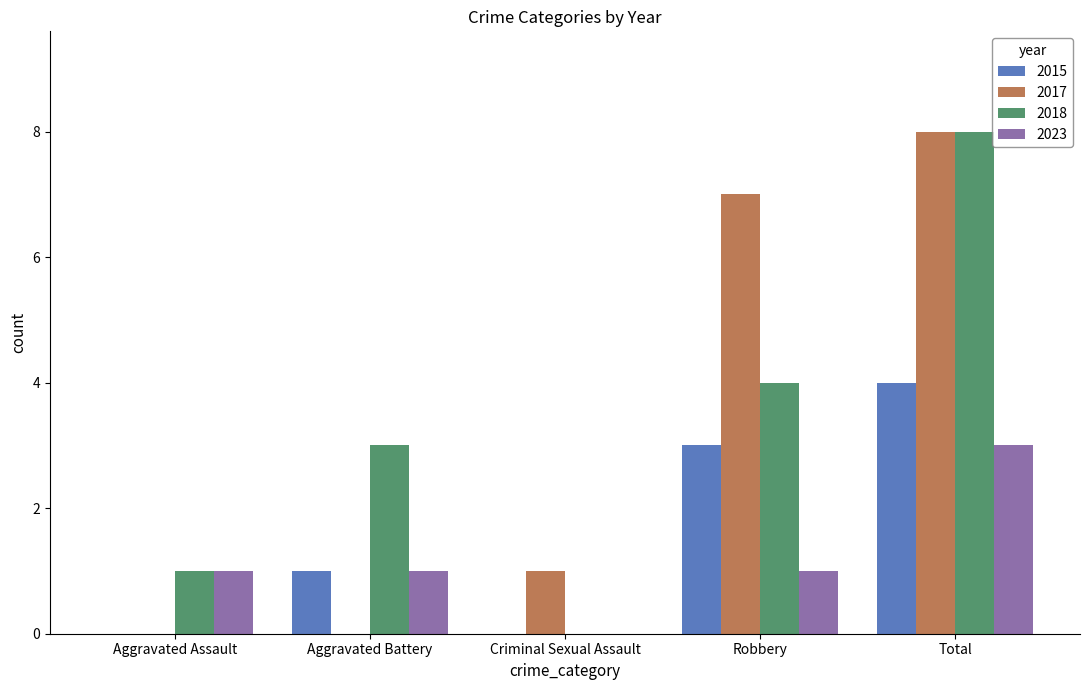

Count the number of data series in this chart.

4